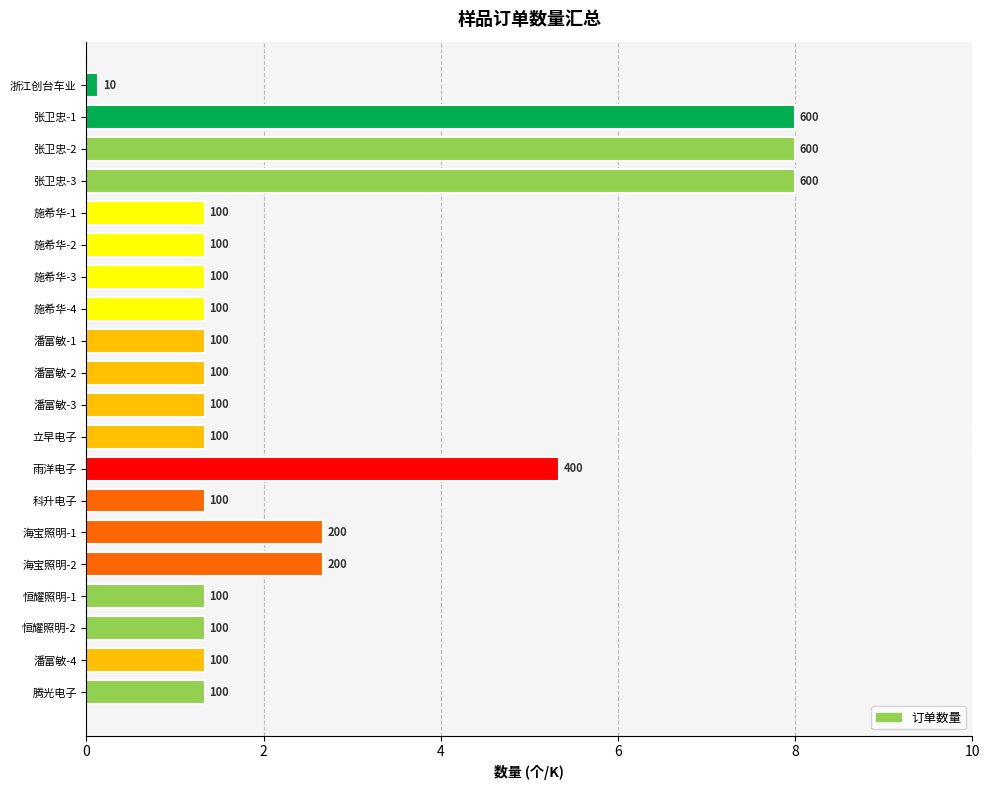

What is the label of the 10th bar from the right?

潘富敏-3